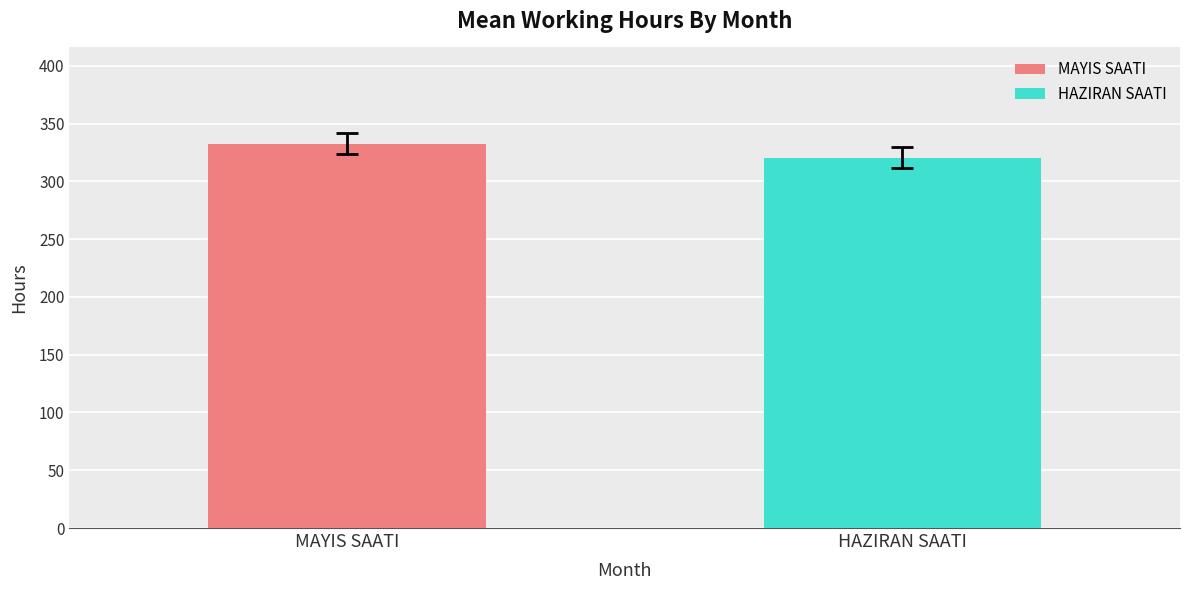

What is the maximum value for HAZIRAN SAATI?

320.4